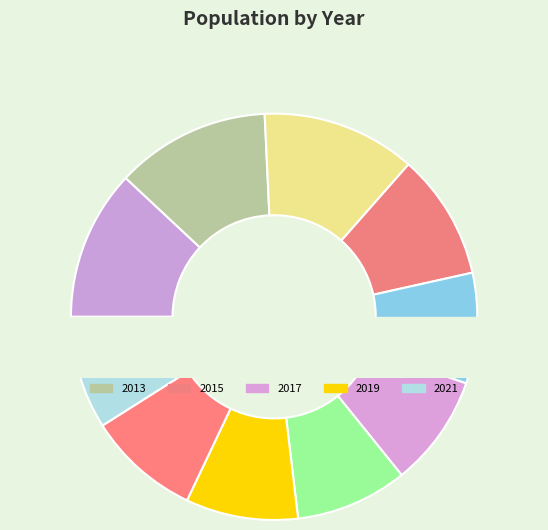

Is 2013 the majority of the pie?

No